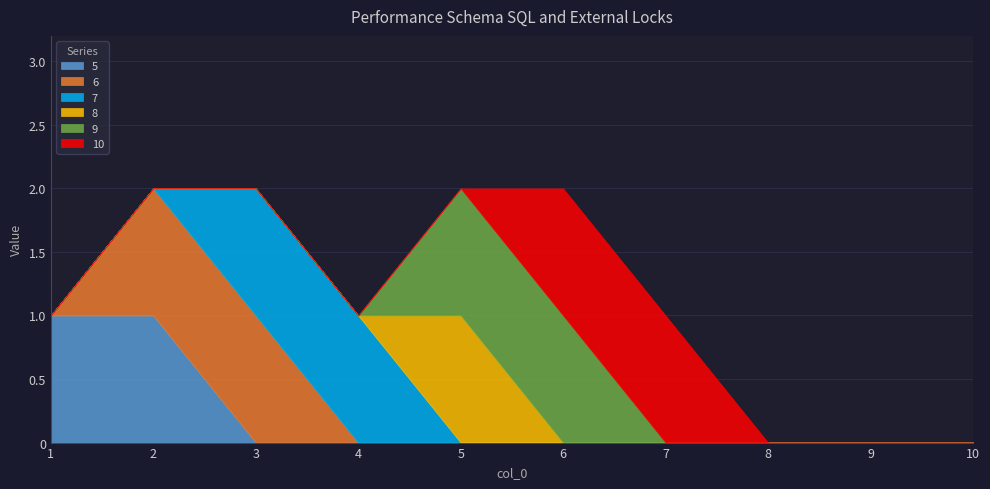

Reading left to right, extract all data points from this chart.

5: 1	1	0	0	0	0	0	0	0	0
6: 0	1	1	0	0	0	0	0	0	0
7: 0	0	1	1	0	0	0	0	0	0
8: 0	0	0	0	1	0	0	0	0	0
9: 0	0	0	0	1	1	0	0	0	0
10: 0	0	0	0	0	1	1	0	0	0